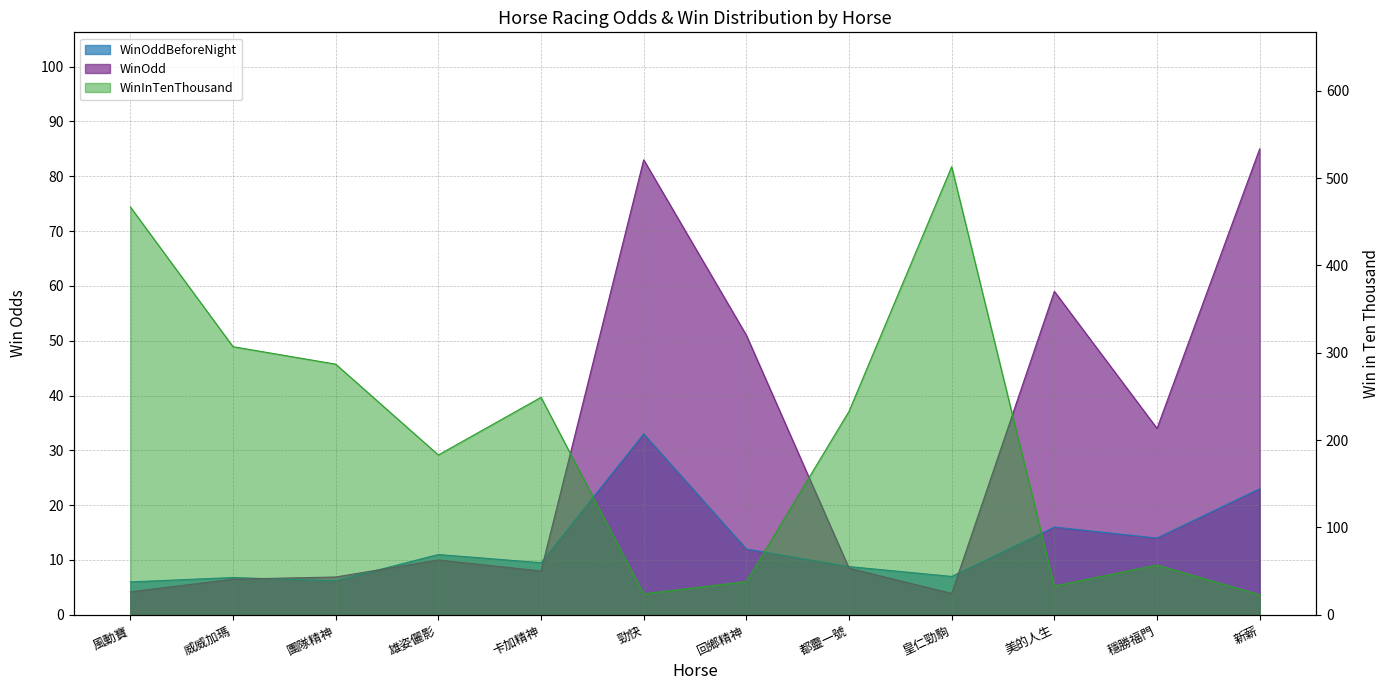

At how many categories does at least one series exceed 405?

2